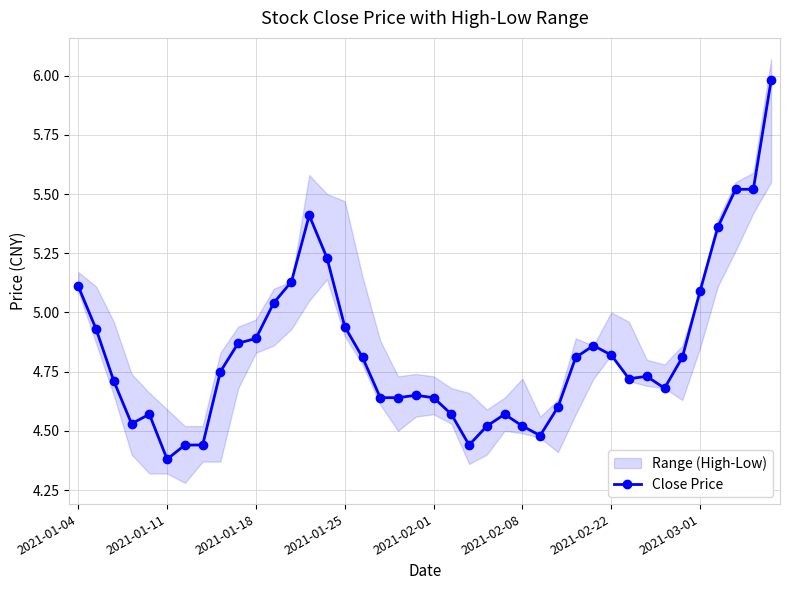

Is this an area chart (filled region under the line)?

No